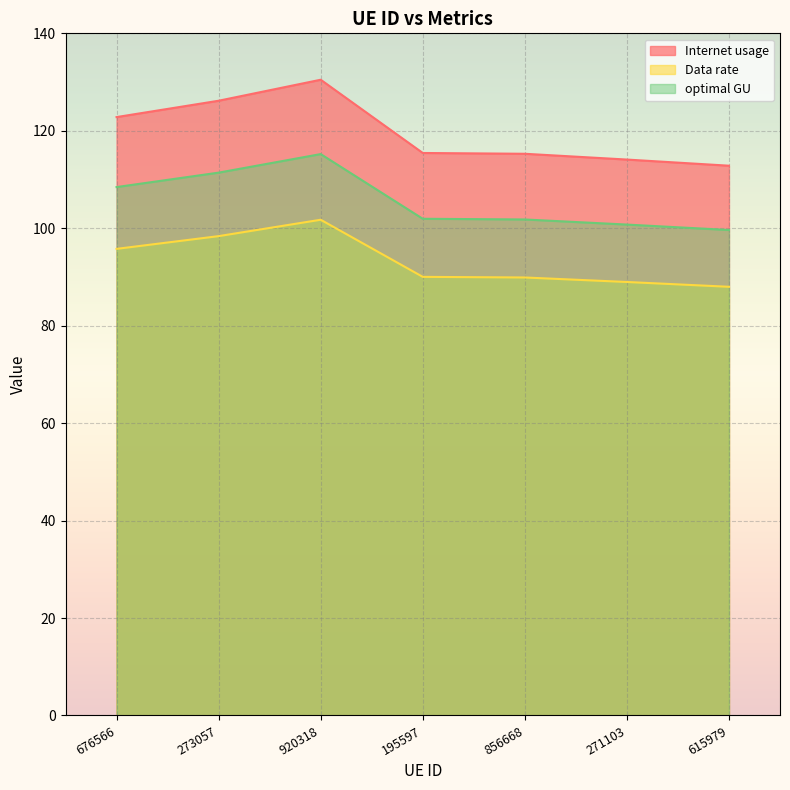

At 920318, list the series in order from smallest to largest.

Data rate, optimal GU, Internet usage